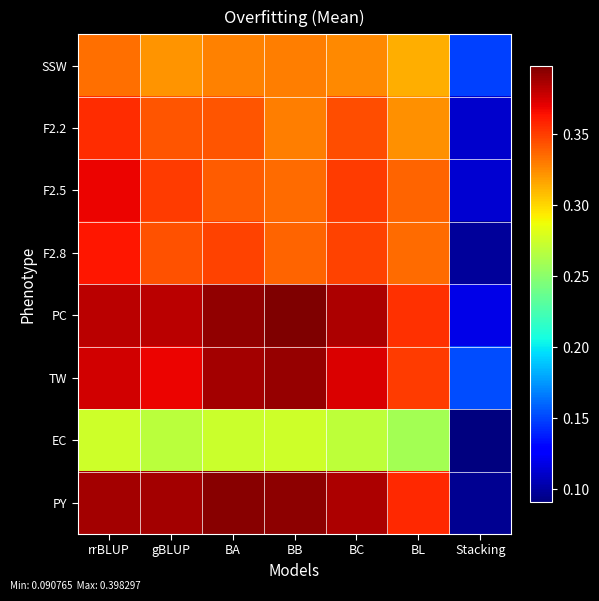

Which has a higher value, BL or BA?

BA